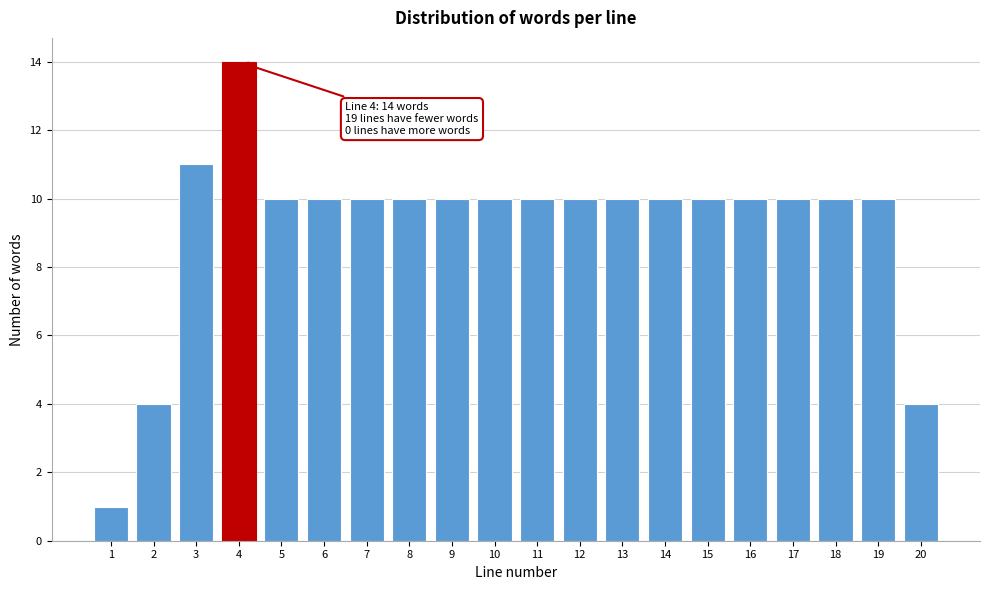

Reading left to right, list all the values displayed in this chart.

1=1	2=4	3=11	4=14	5=10	6=10	7=10	8=10	9=10	10=10	11=10	12=10	13=10	14=10	15=10	16=10	17=10	18=10	19=10	20=4